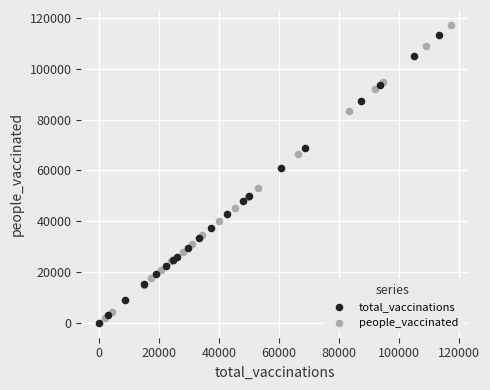

What are all the series names shown in the legend?

total_vaccinations, people_vaccinated